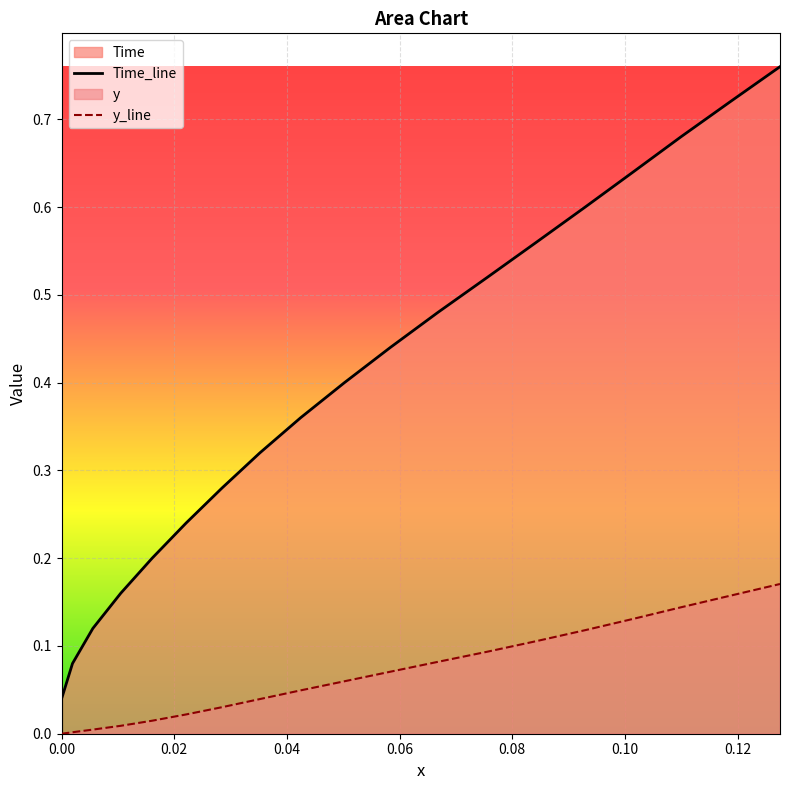

Reading left to right, extract all data points from this chart.

Time: 0.0	0.0	0.1	0.1	0.2	0.2	0.2	0.3	0.3	0.4	0.4	0.4	0.5	0.5	0.6	0.6	0.6	0.7	0.7	0.8
y: 0.0	0.0	0.0	0.0	0.0	0.0	0.0	0.0	0.0	0.0	0.1	0.1	0.1	0.1	0.1	0.1	0.1	0.1	0.2	0.2